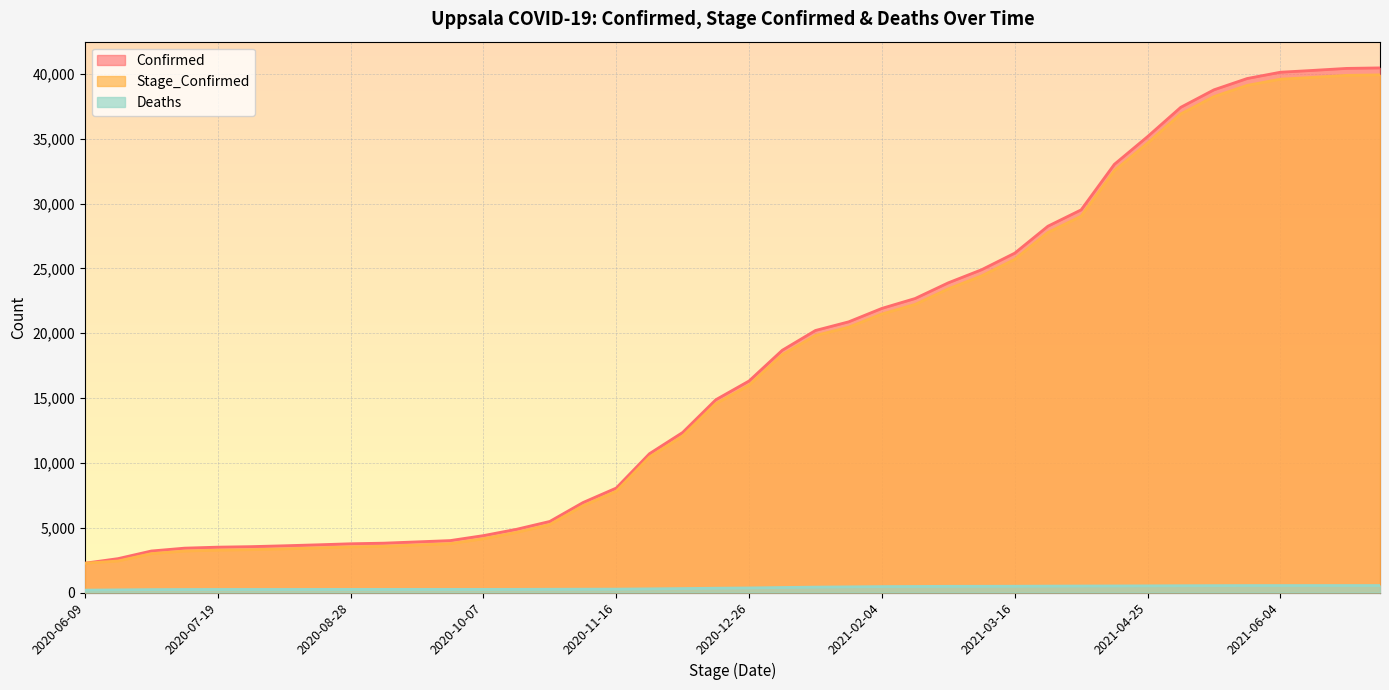

Rank the categories by Stage_Confirmed value from lowest to highest.

2020-06-09, 2020-06-19, 2020-06-29, 2020-07-09, 2020-07-19, 2020-07-29, 2020-08-08, 2020-08-18, 2020-08-28, 2020-09-07, 2020-09-17, 2020-09-27, 2020-10-07, 2020-10-17, 2020-10-27, 2020-11-06, 2020-11-16, 2020-11-26, 2020-12-06, 2020-12-16, 2020-12-26, 2021-01-05, 2021-01-15, 2021-01-25, 2021-02-04, 2021-02-14, 2021-02-24, 2021-03-06, 2021-03-16, 2021-03-26, 2021-04-05, 2021-04-15, 2021-04-25, 2021-05-05, 2021-05-15, 2021-05-25, 2021-06-04, 2021-06-14, 2021-06-24, 2021-07-04